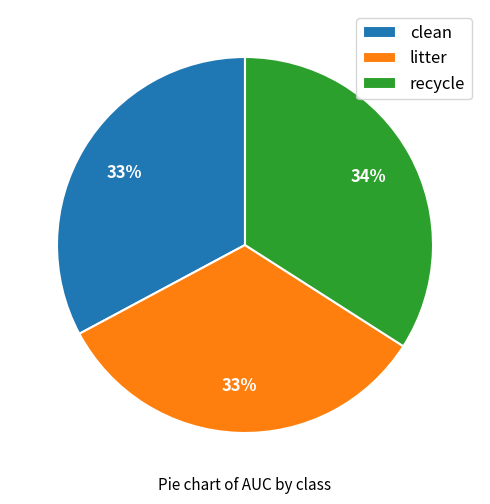

Is there a majority slice in this chart?

No